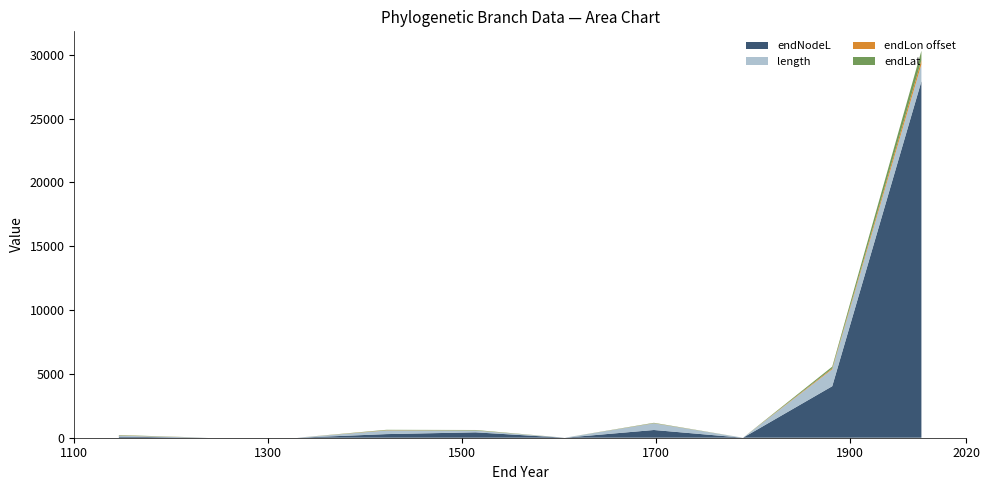

What is the maximum value for endNodeL?

27927.9